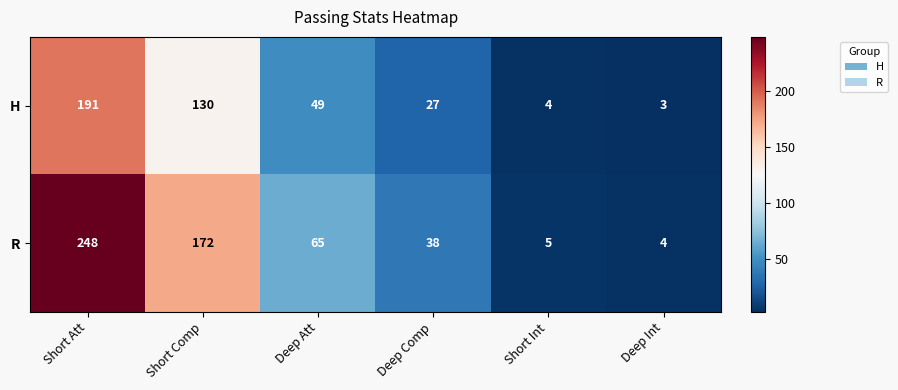

What is the average value of the R series?

89